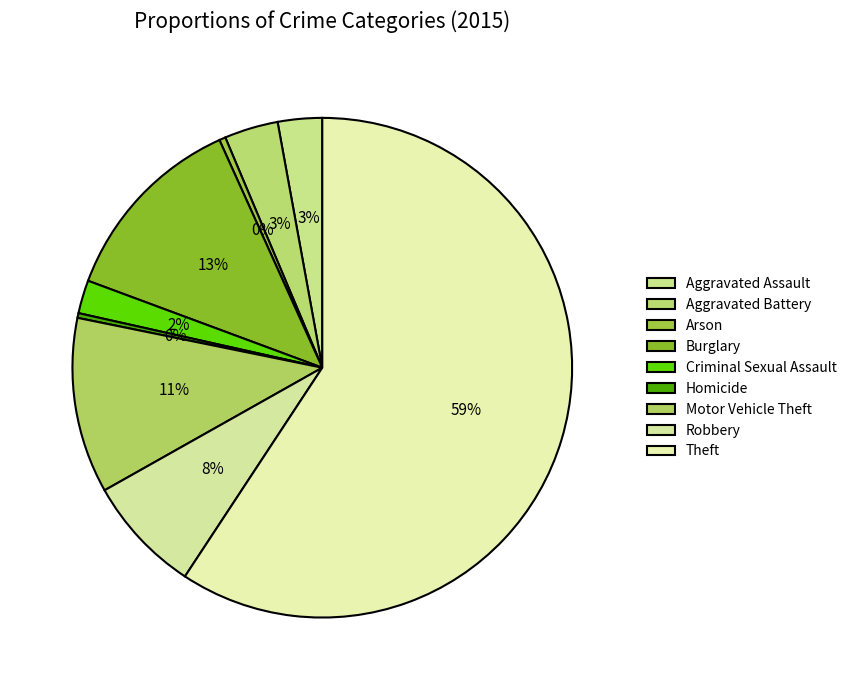

What portion of the pie excludes Robbery?

92.4%